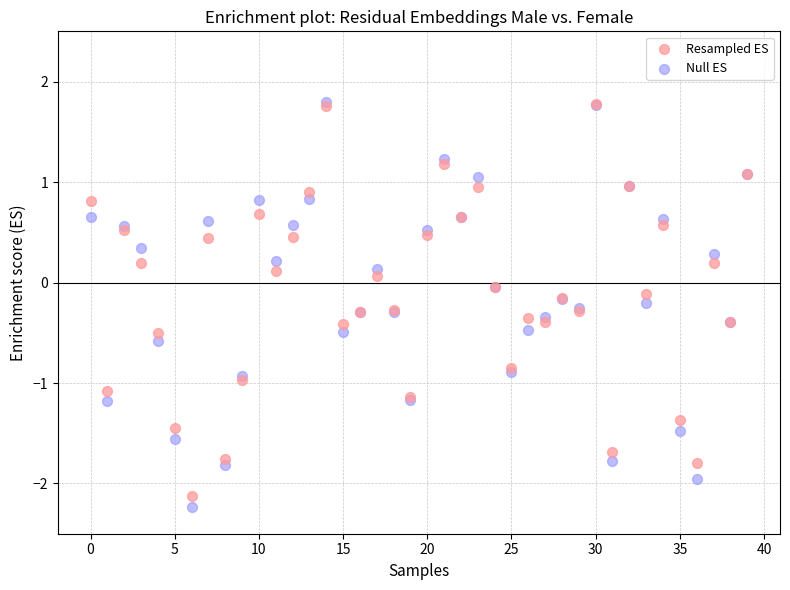

Which series has the widest spread of Y values?

Null ES